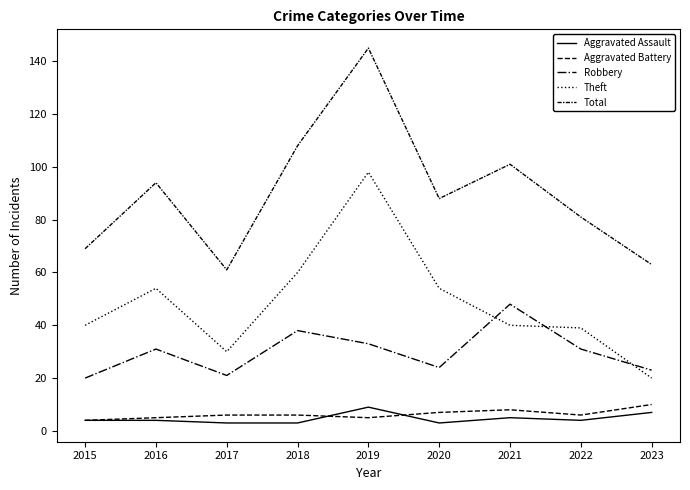

Is this an area chart (filled region under the line)?

No